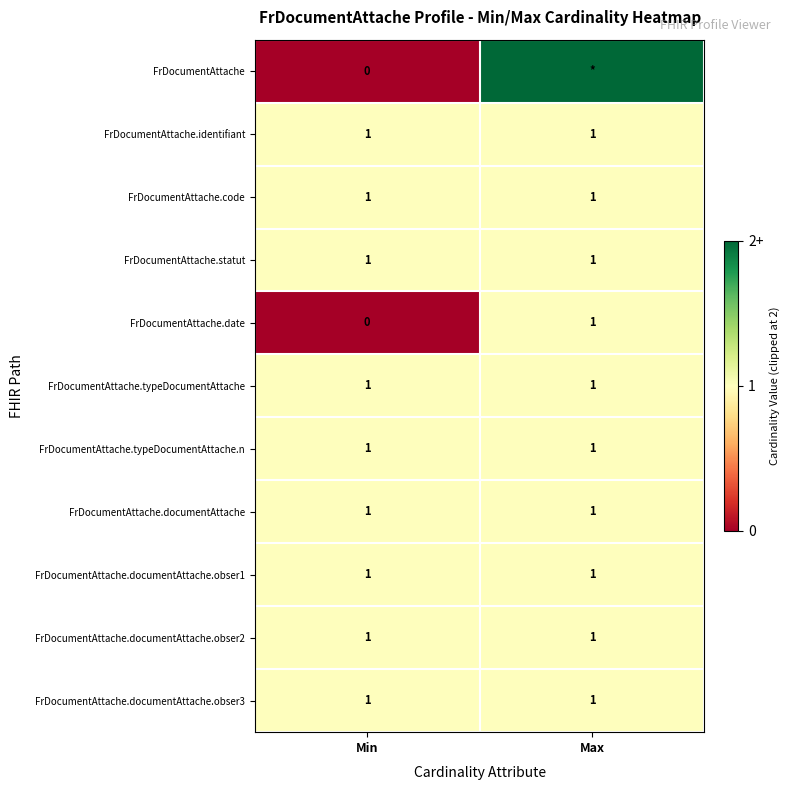

The value of FrDocumentAttache.typeDocumentAttache.n at Max is 0. True or false?

False